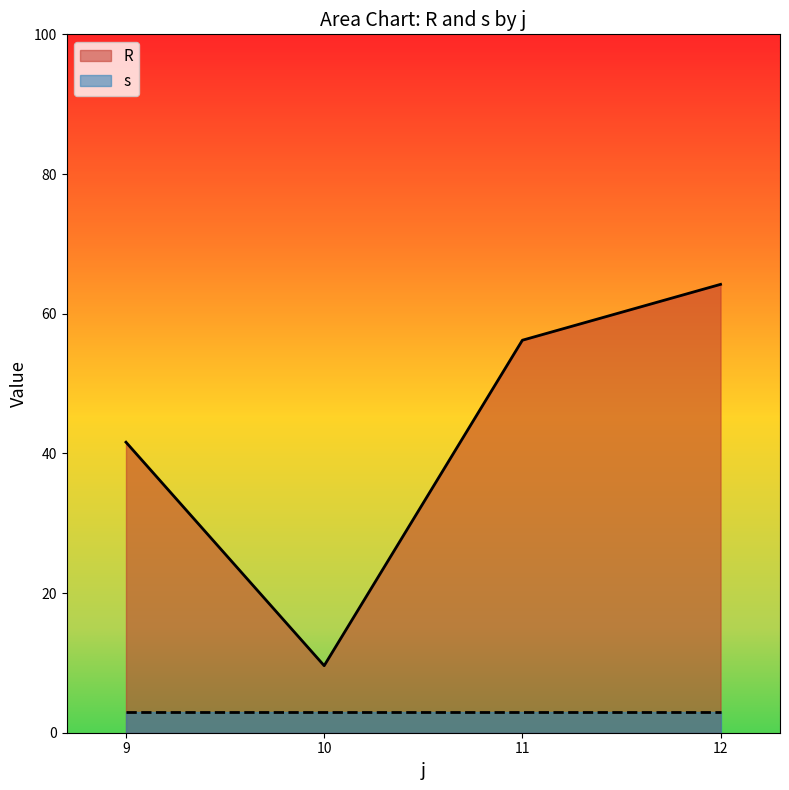

What is the approximate value of R at 11?

56.2